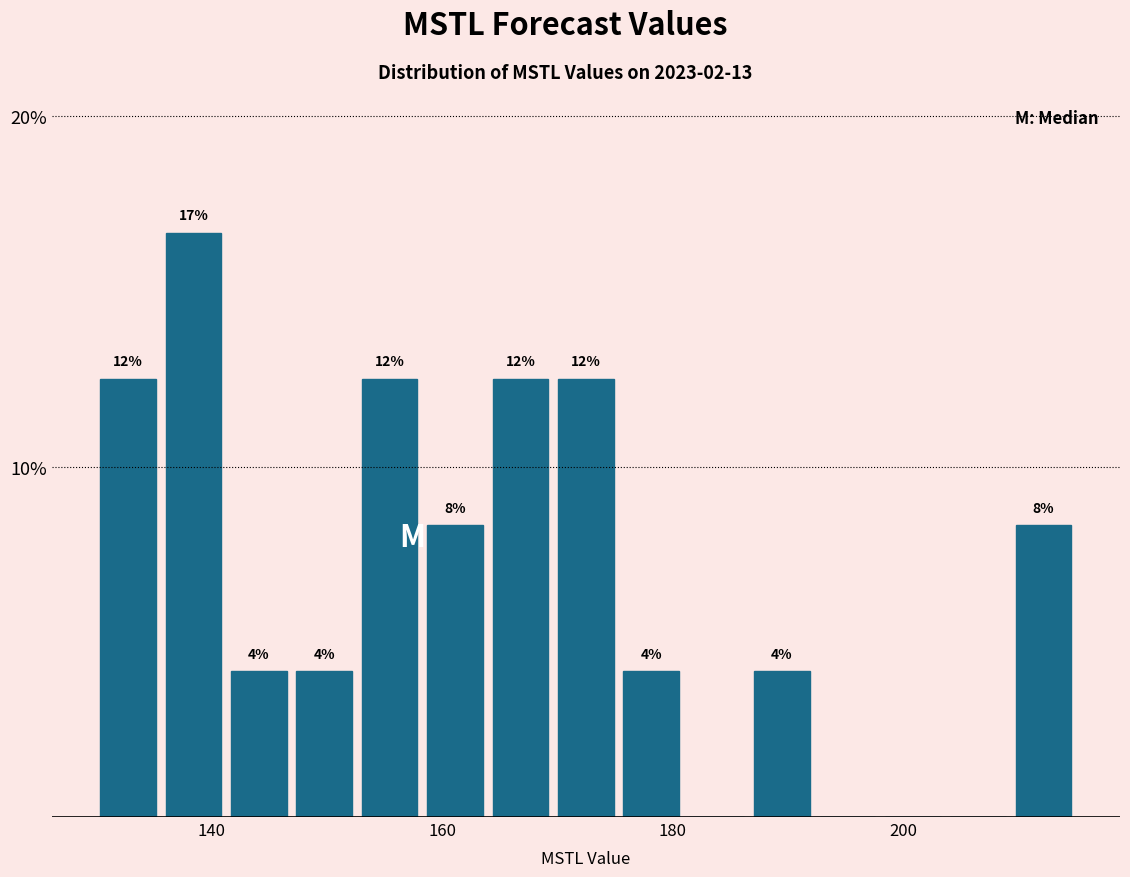

Around what value on the x-axis is the tallest bar? Give the approximate position of its centre, as read against the axis.

138